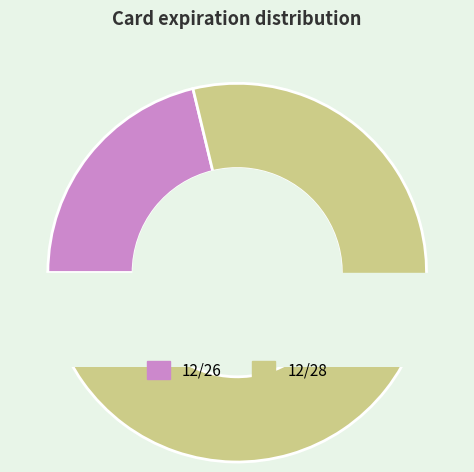

Is 12/28 the majority of the pie?

Yes